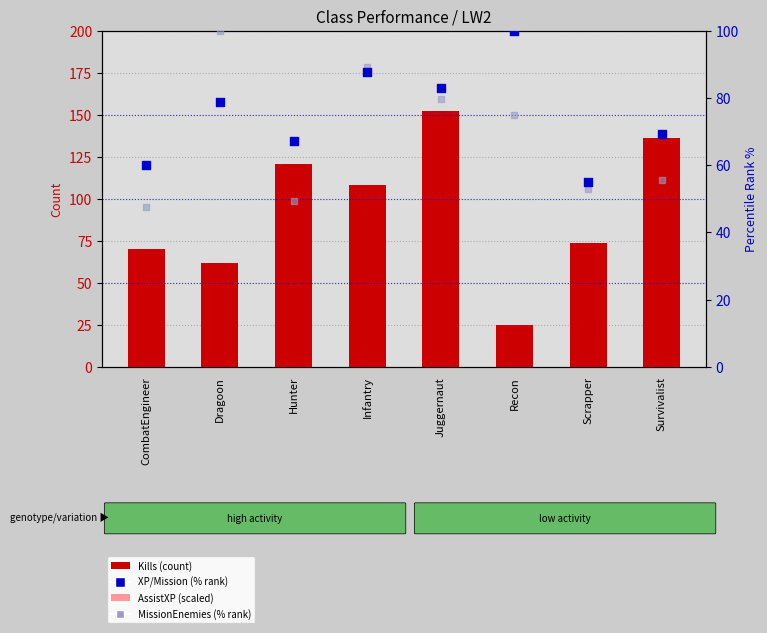

At which category is the sum across all series the highest?

Juggernaut